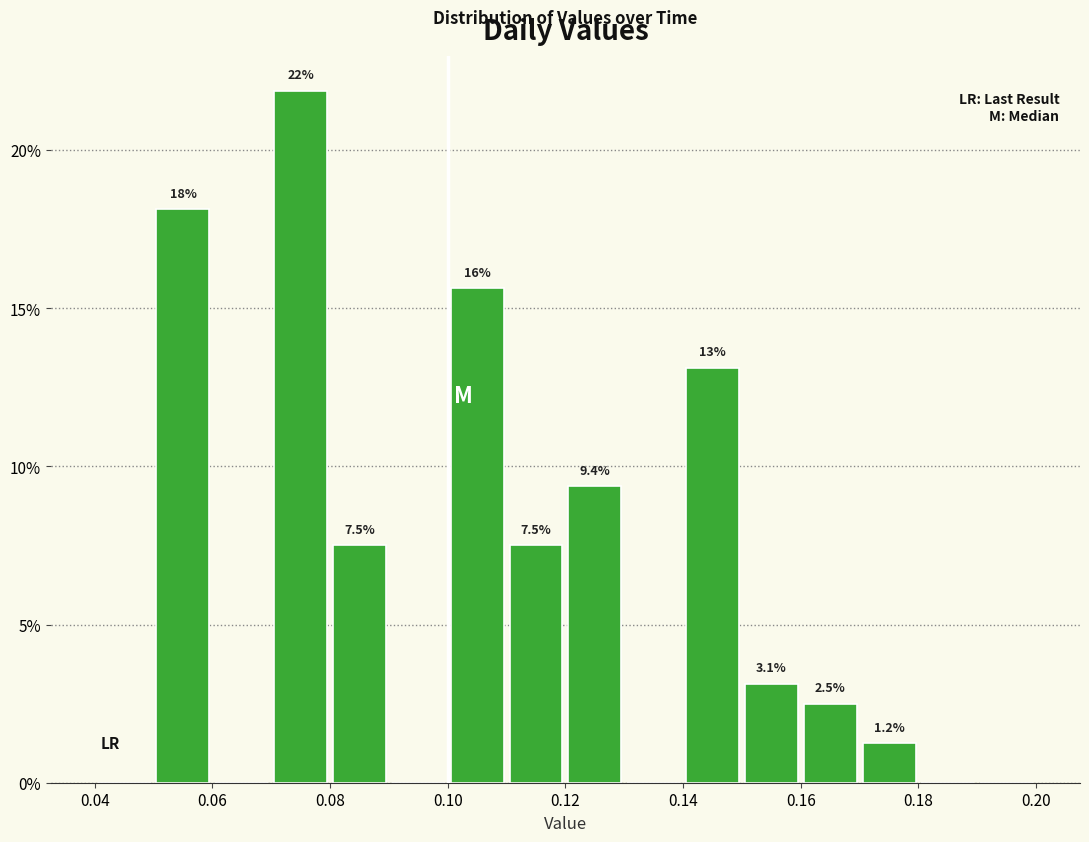

Over which range of the x-axis is the bar tallest?

0.07 to 0.08